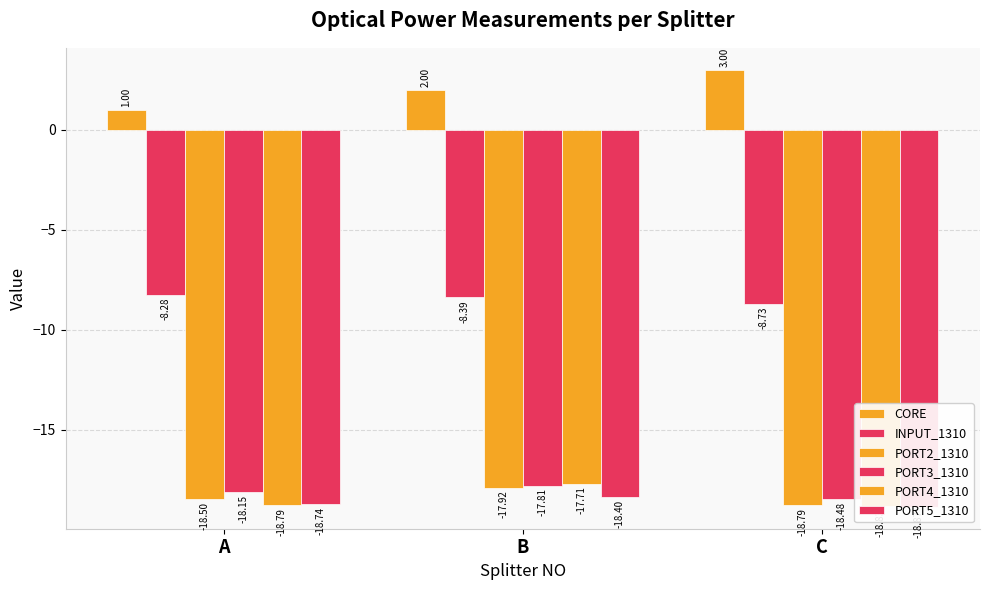

What is the total value across all series at A?

-81.5